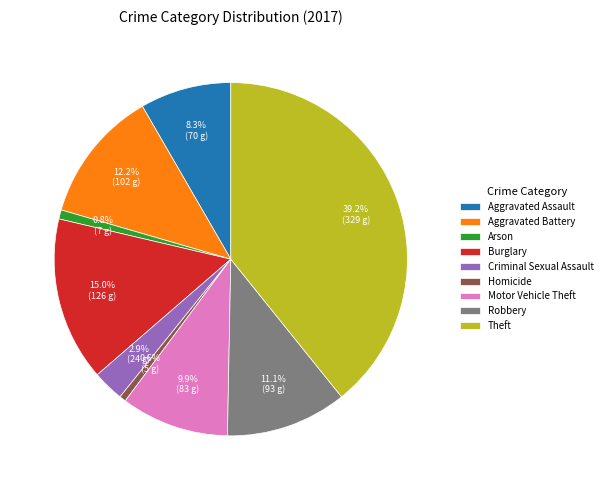

To the nearest percent, what is the difference between the Criminal Sexual Assault and Burglary slice percentages?

12%